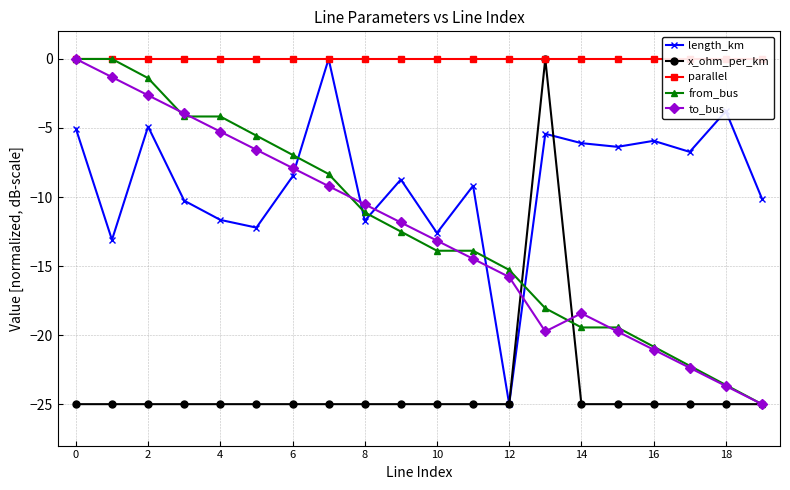

What is the difference between the highest and lowest values at 12?

25.0